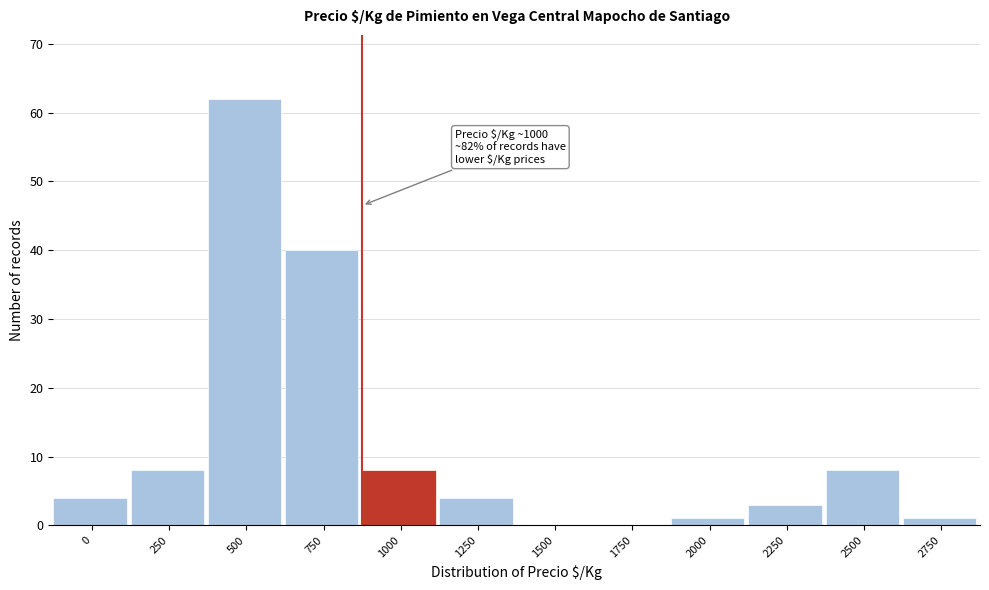

Reading left to right, extract all data points from this chart.

0=4	250=8	500=62	750=40	1000=8	1250=4	1500=0	1750=0	2000=1	2250=3	2500=8	2750=1